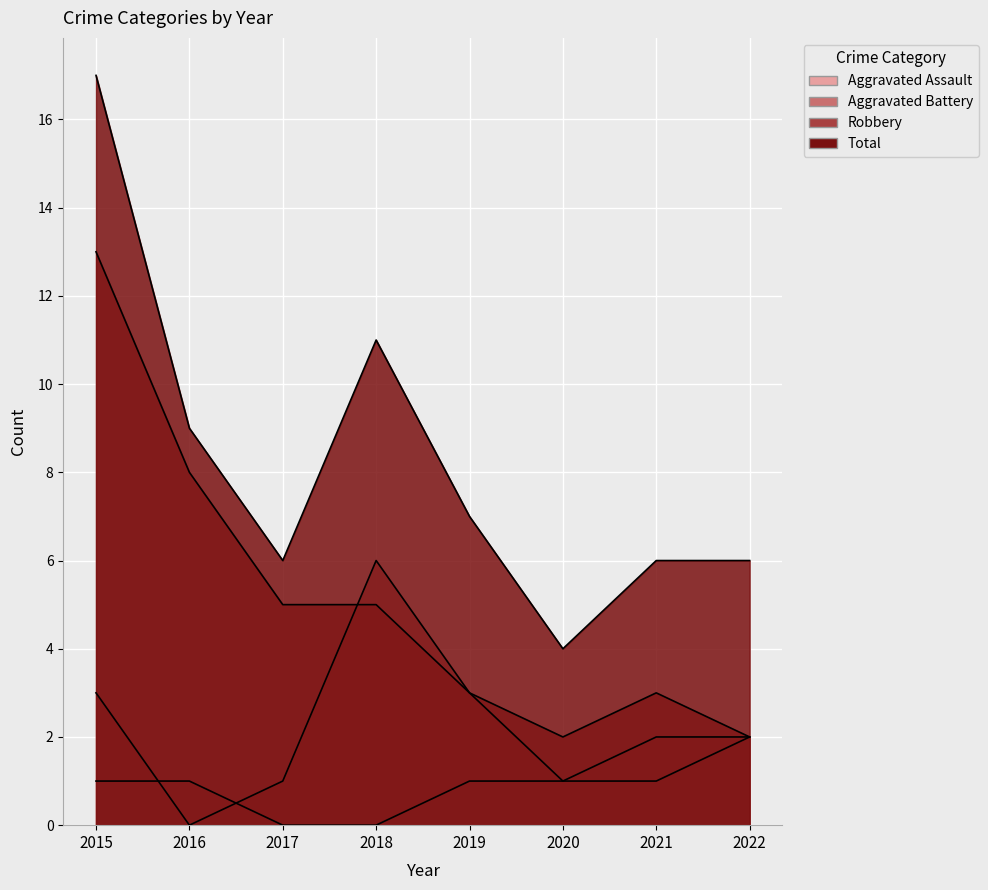

What is the sum of the Aggravated Assault values at 2022 and 2015?

3